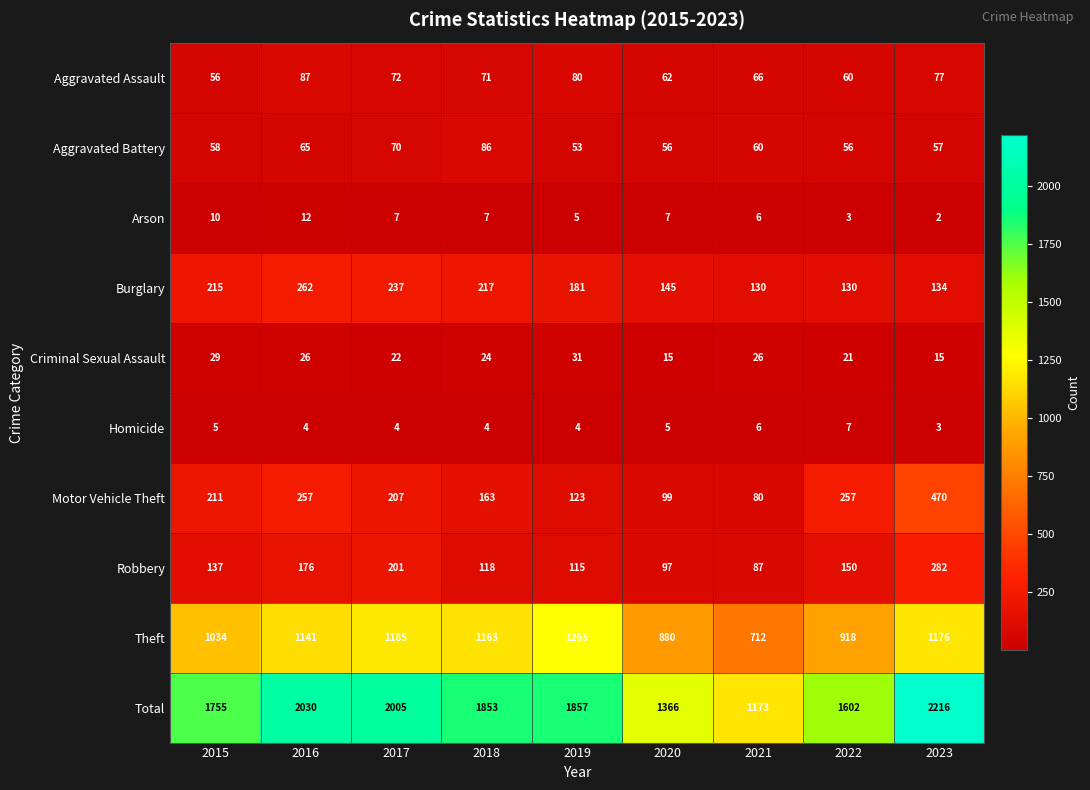

What is the sum of the Homicide values at 2018 and 2023?

7